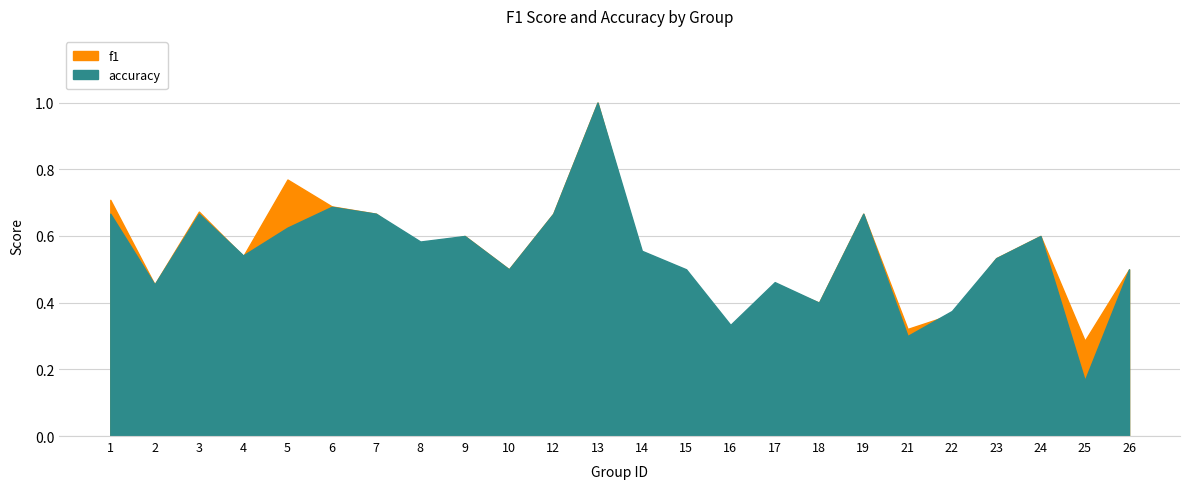

How many times do f1 and accuracy cross each other?

3